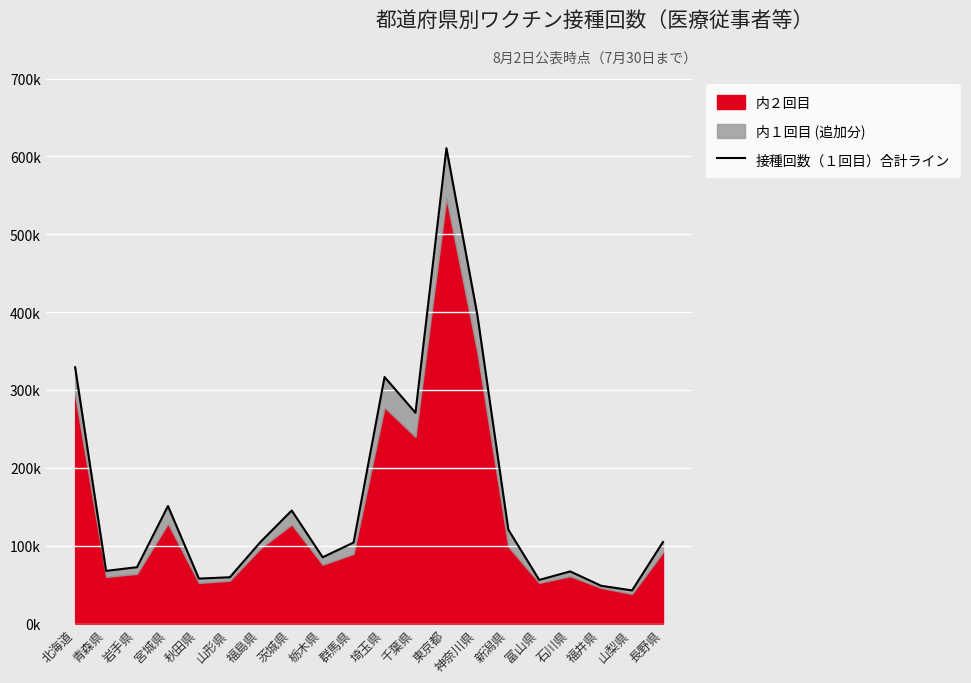

List the labels in order of value, smallest first.

山梨県, 福井県, 富山県, 秋田県, 山形県, 石川県, 青森県, 岩手県, 栃木県, 群馬県, 長野県, 福島県, 新潟県, 茨城県, 宮城県, 千葉県, 埼玉県, 北海道, 神奈川県, 東京都